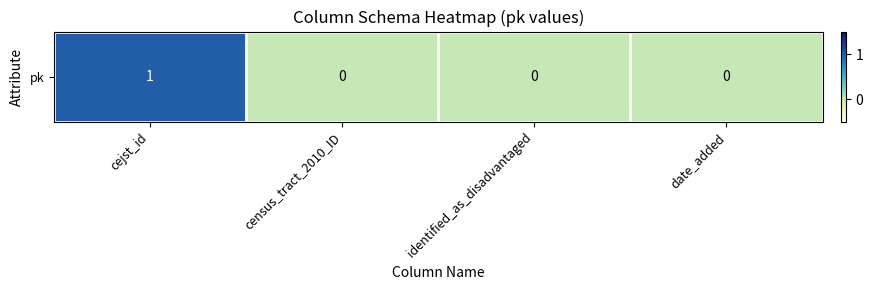

Which label corresponds to the largest value in the chart?

cejst_id